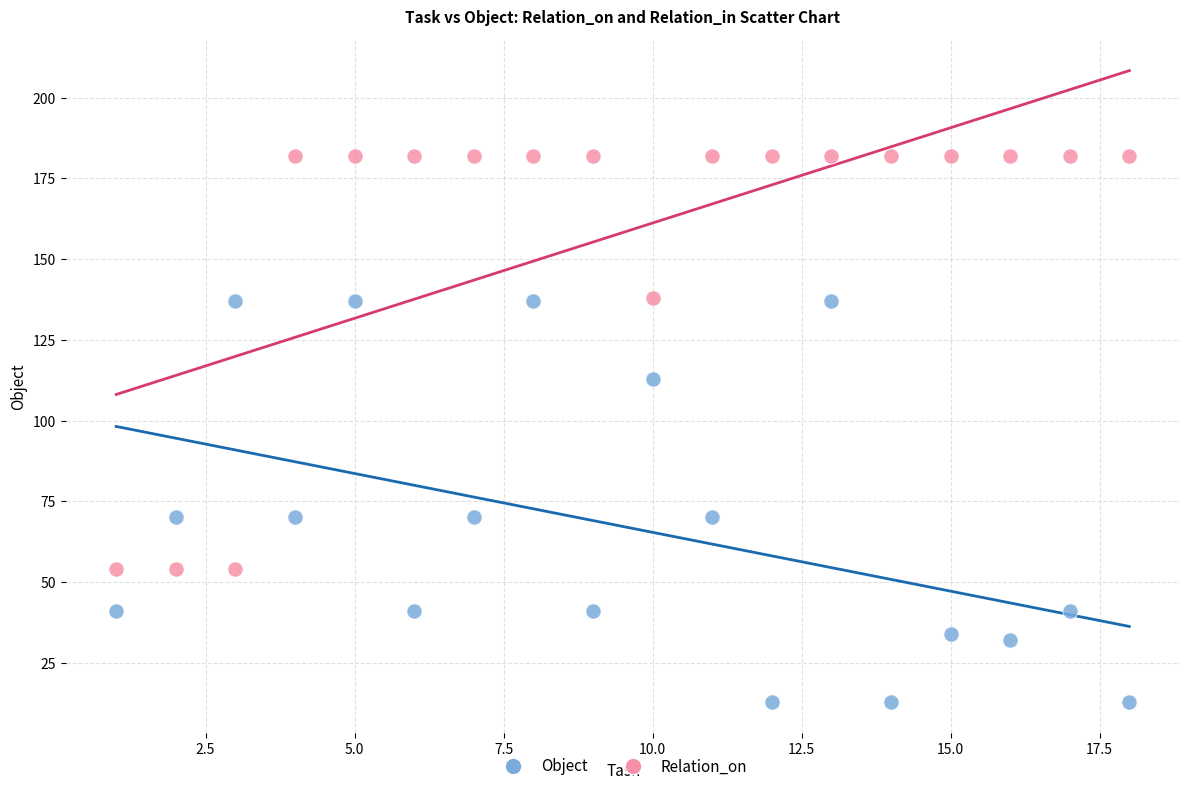

Across all series, what Y value is closest to 97?

113